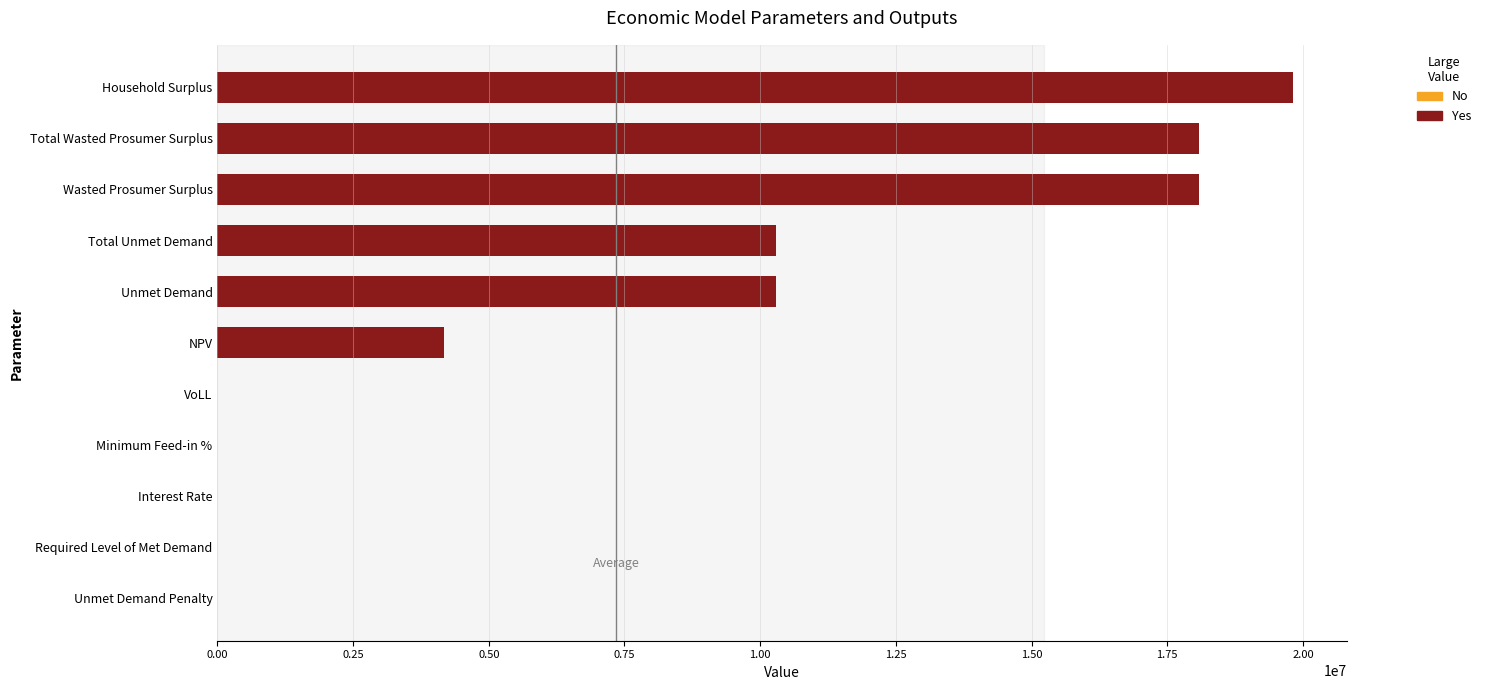

Which category has the highest value across all series?

Household Surplus